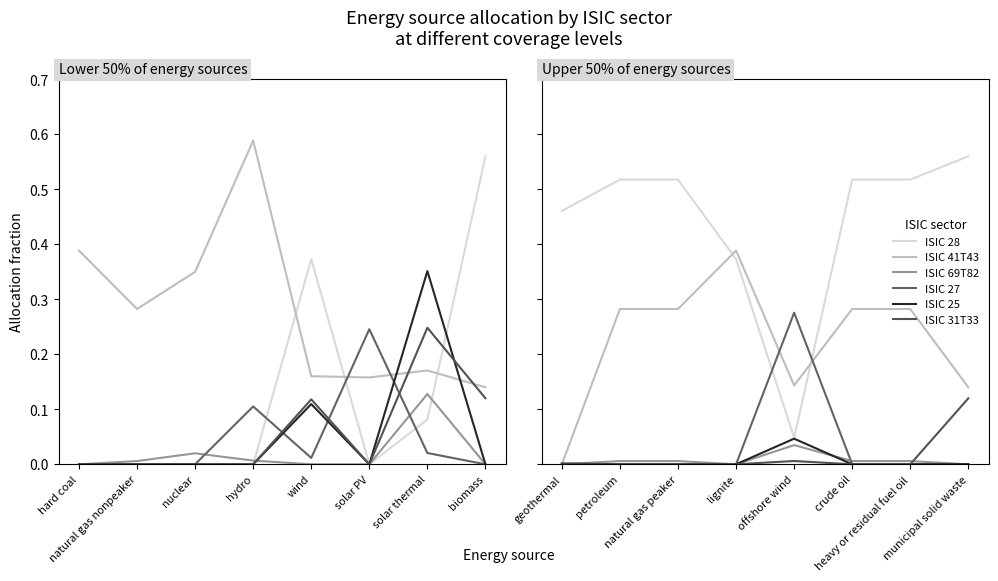

True or false: ISIC 25 and ISIC 28 cross at least once.

False